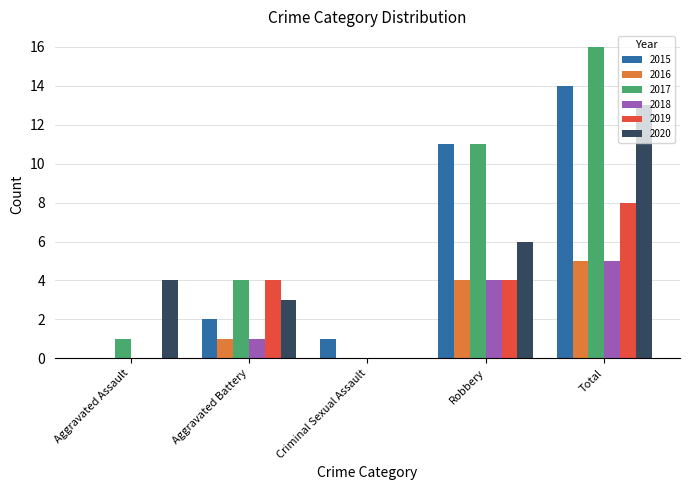

What is the sum of all 2019 values?

16